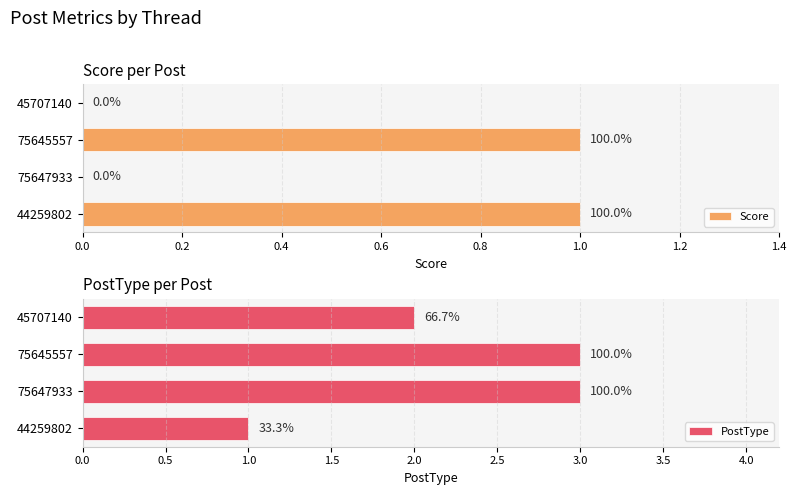

How many bars are there in total?

8